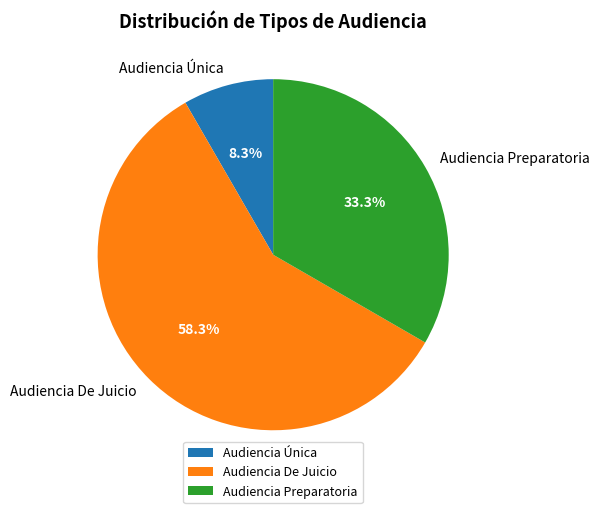

What is the majority slice?

Audiencia De Juicio